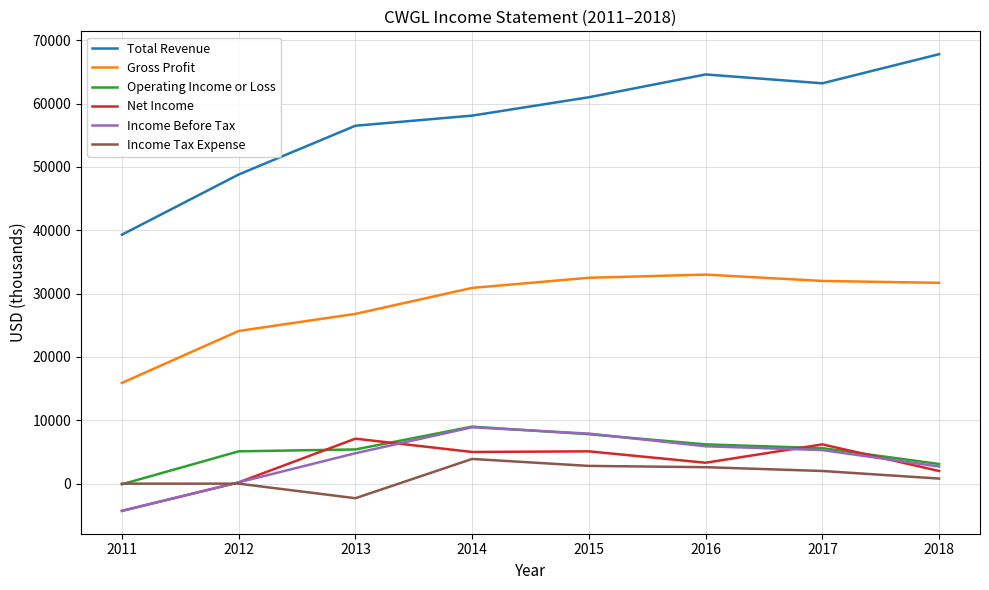

What is the highest value of the Gross Profit series?

33000